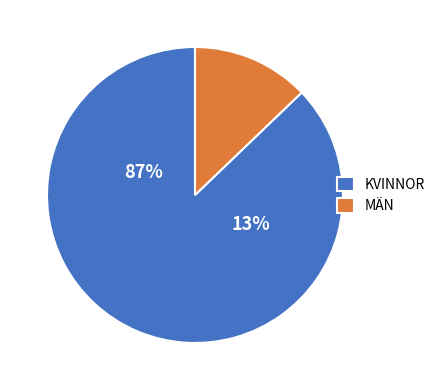

What portion of the pie excludes Female?

12.8%